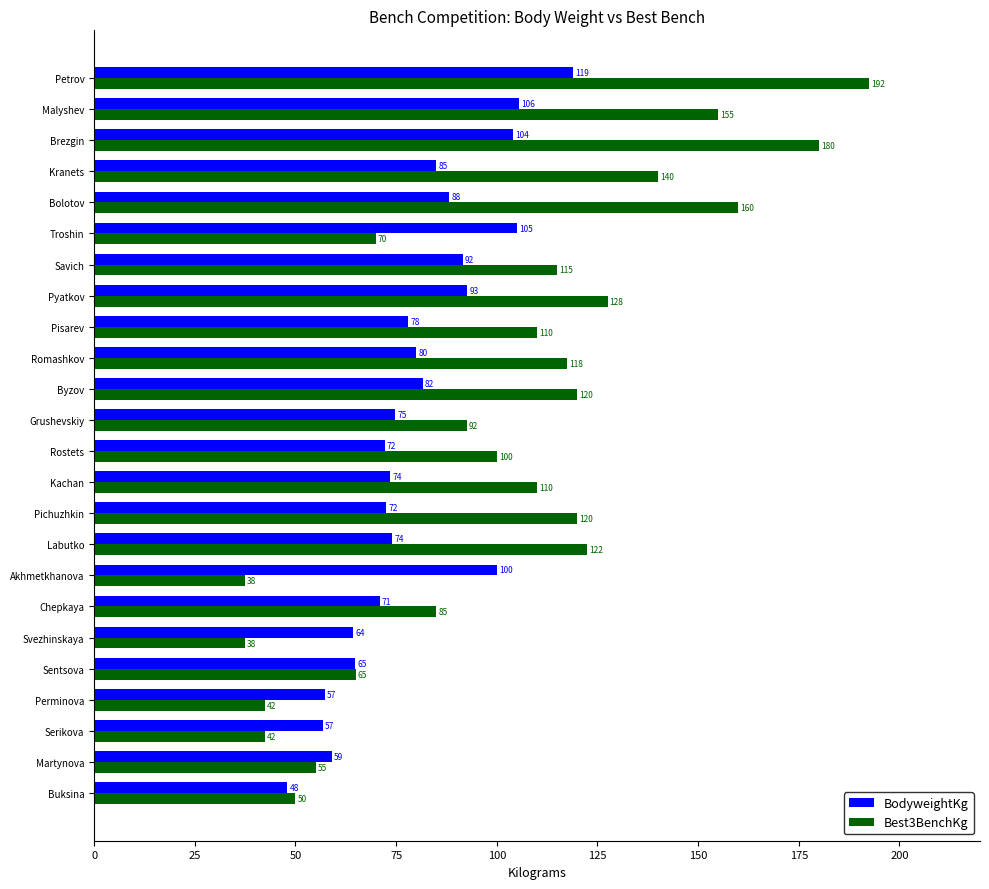

At how many categories does at least one series exceed 49?

24